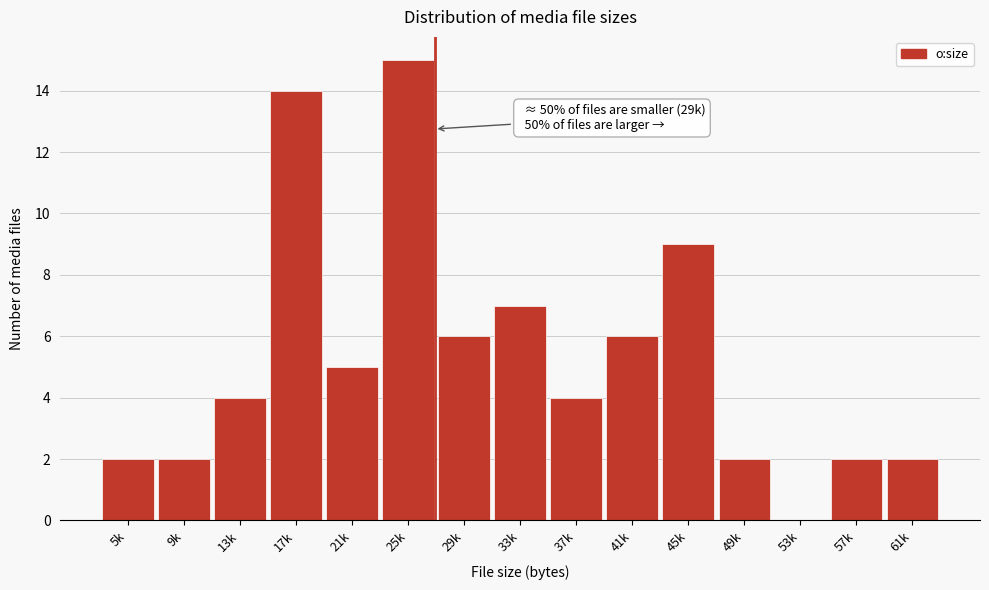

Reading left to right, what are all the values shown in this chart?

5k=2	9k=2	13k=4	17k=14	21k=5	25k=15	29k=6	33k=7	37k=4	41k=6	45k=9	49k=2	53k=0	57k=2	61k=2